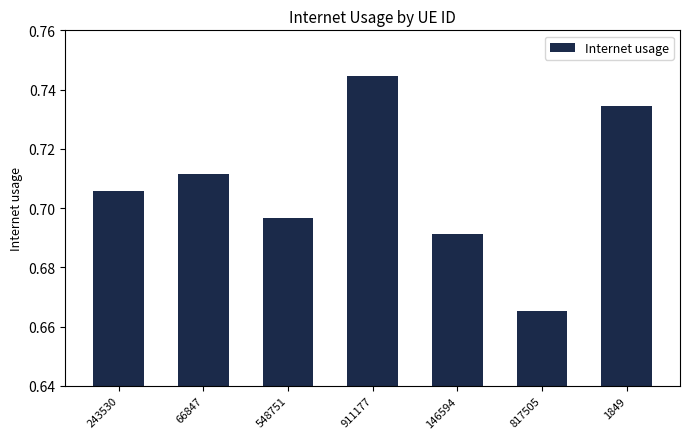

Is it true that the value at 146594 is 1.2?

False